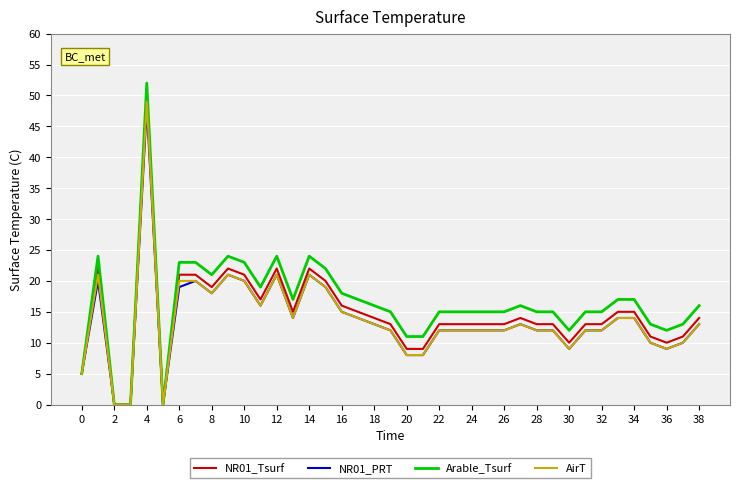

What is the maximum value for AirT?

49